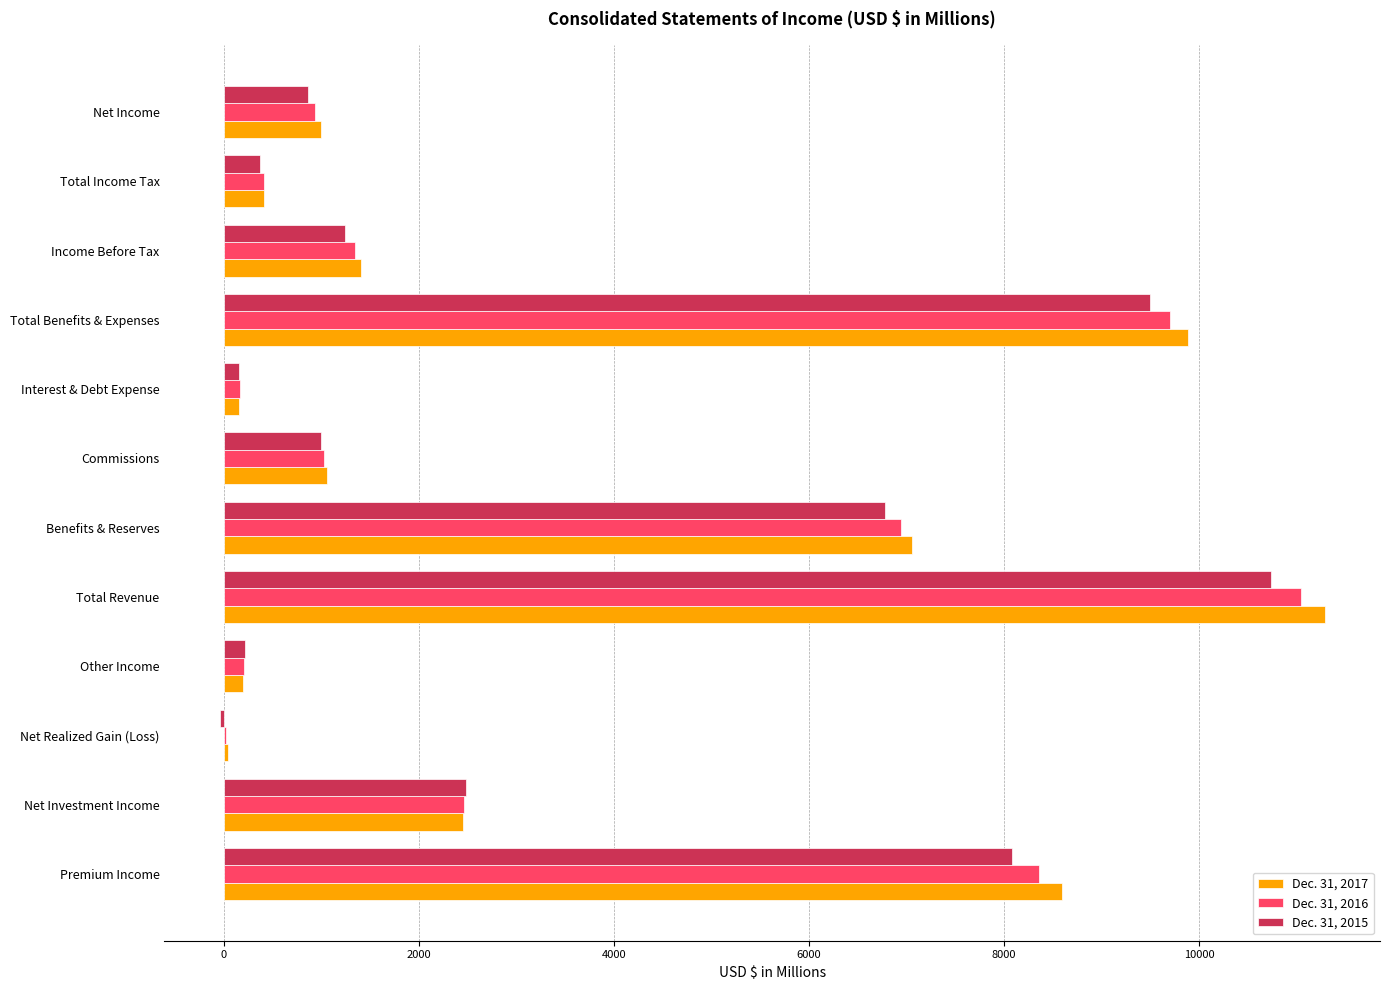

Is the value of Dec. 31, 2017 at Net Income greater than the value of Dec. 31, 2015 at Premium Income?

No